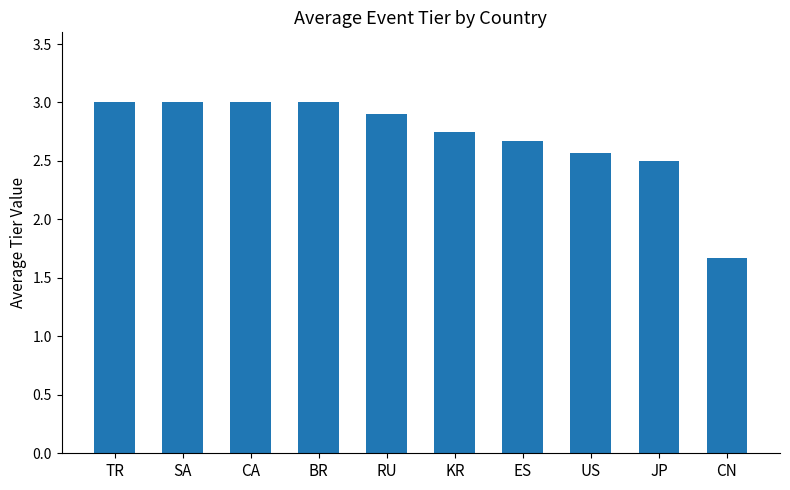

Between SA and RU, which is larger?

SA